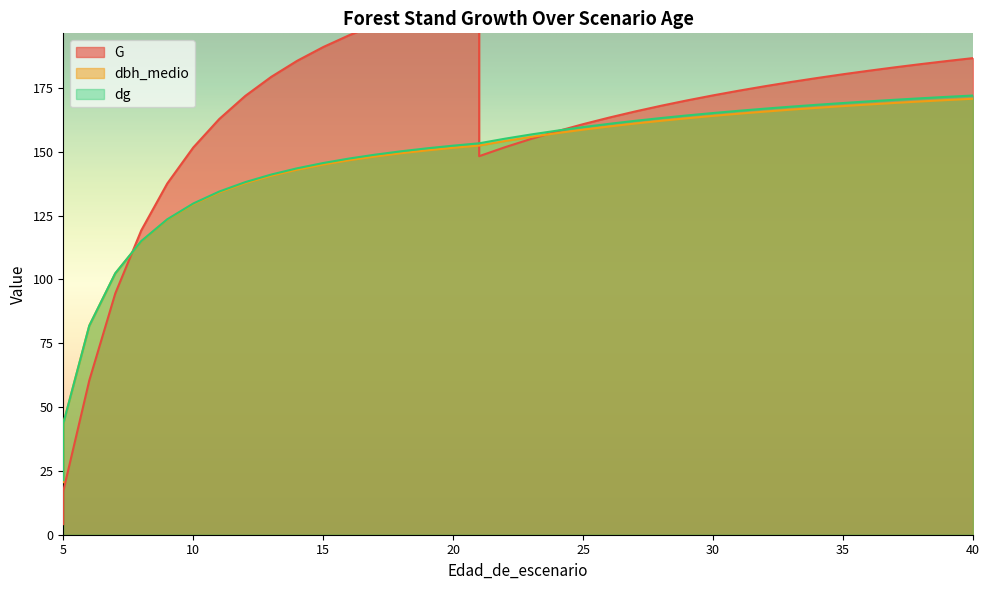

Reading left to right, extract all data points from this chart.

G: 5=4.1	5=17.1	6=60.4	7=94.5	8=119.2	9=137.6	10=151.7	11=162.8	12=171.9	13=179.3	14=185.6	15=191.0	16=195.7	17=199.7	18=203.3	19=206.4	20=209.3	21=211.8	21=148.3	22=151.8	23=155.0	24=158.0	25=160.8	26=163.4	27=165.8	28=168.0	29=170.1	30=172.1	31=173.9	32=175.7	33=177.3	34=178.9	35=180.4	36=181.8	37=183.1	38=184.3	39=185.5	40=186.7
dbh_medio: 5=20.5	5=43.5	6=81.9	7=102.4	8=114.9	9=123.4	10=129.5	11=134.1	12=137.7	13=140.6	14=143.0	15=145.0	16=146.7	17=148.1	18=149.4	19=150.5	20=151.5	21=152.4	21=152.4	22=154.2	23=155.8	24=157.3	25=158.7	26=159.9	27=161.1	28=162.1	29=163.1	30=164.1	31=164.9	32=165.7	33=166.5	34=167.2	35=167.9	36=168.5	37=169.1	38=169.7	39=170.2	40=170.8
dg: 5=21.4	5=43.5	6=81.9	7=102.4	8=115.0	9=123.5	10=129.7	11=134.4	12=138.1	13=141.1	14=143.5	15=145.6	16=147.3	17=148.9	18=150.2	19=151.4	20=152.4	21=153.3	21=153.3	22=155.1	23=156.8	24=158.3	25=159.7	26=160.9	27=162.1	28=163.2	29=164.2	30=165.2	31=166.1	32=166.9	33=167.7	34=168.4	35=169.1	36=169.8	37=170.4	38=170.9	39=171.5	40=172.0